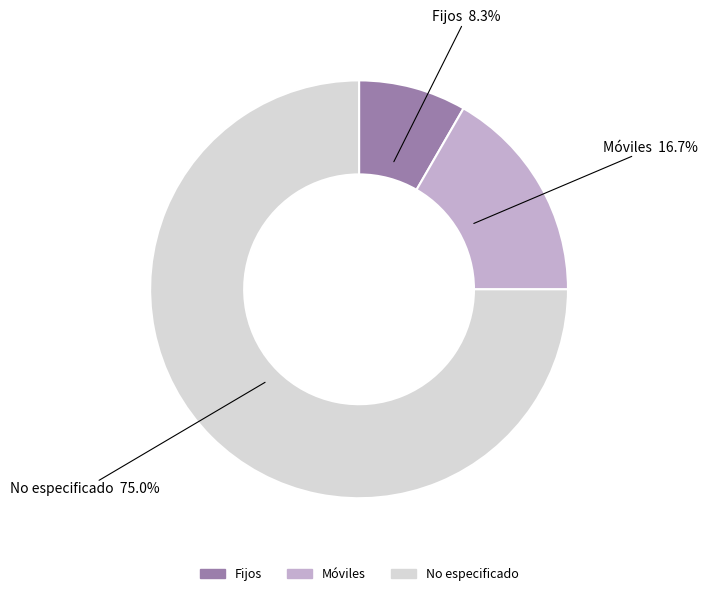

What portion of the pie excludes Fijos?

91.7%